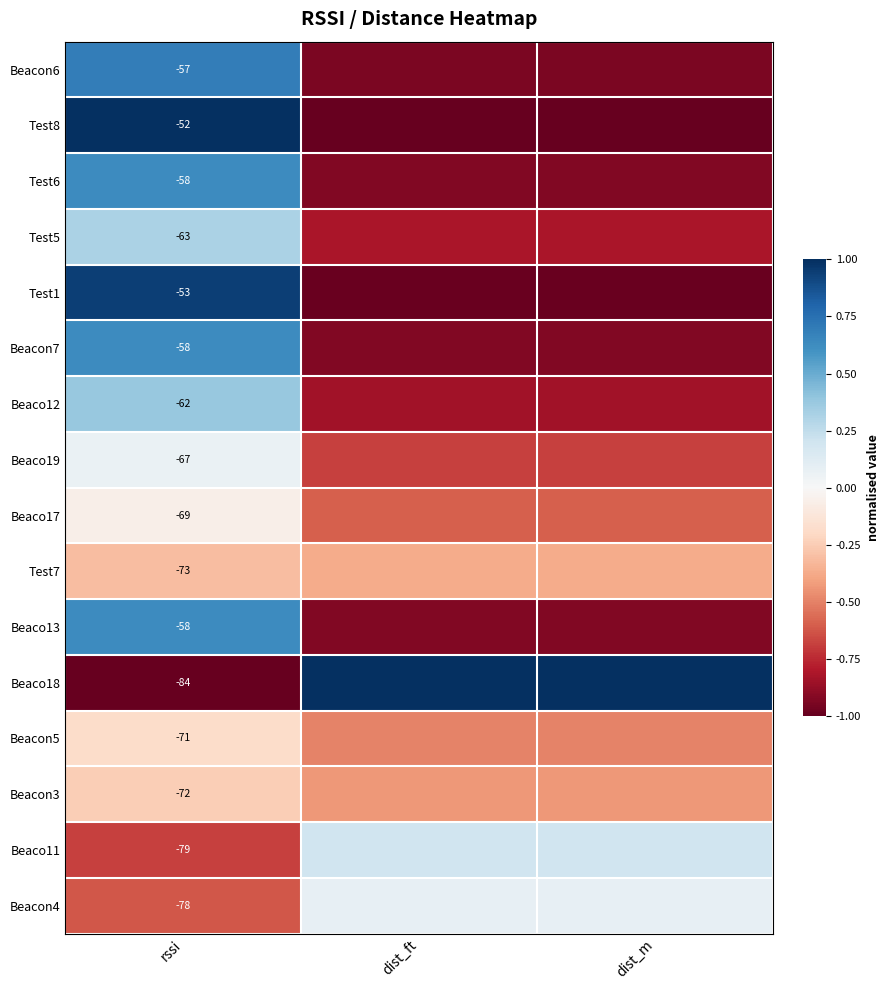

Between dist_m and rssi, which is larger?

rssi